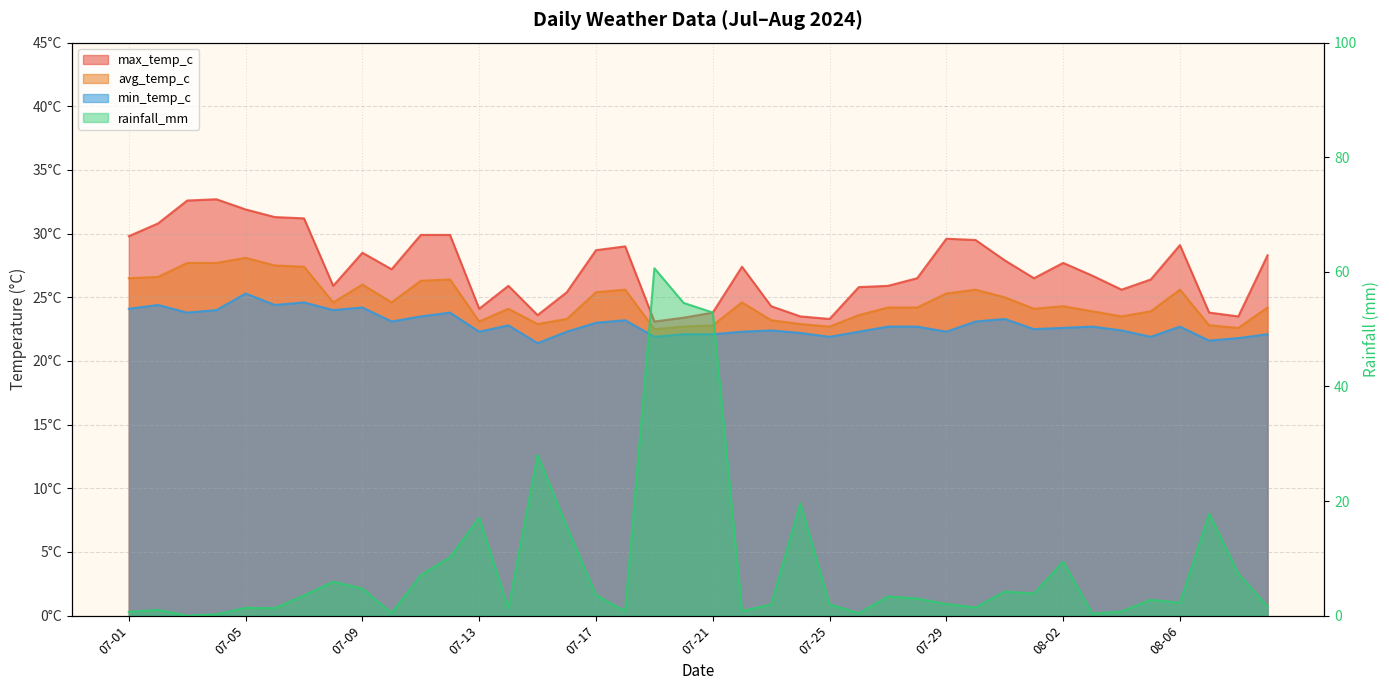

Reading left to right, extract all data points from this chart.

min_temp_c: 24.1	24.4	23.8	24.0	25.3	24.4	24.6	24.0	24.2	23.1	23.5	23.8	22.3	22.8	21.4	22.3	23.0	23.2	21.9	22.1	22.1	22.3	22.4	22.2	21.9	22.3	22.7	22.7	22.3	23.1	23.3	22.5	22.6	22.7	22.4	21.9	22.7	21.6	21.8	22.1
avg_temp_c: 26.5	26.6	27.7	27.7	28.1	27.5	27.4	24.6	26.0	24.6	26.3	26.4	23.1	24.1	22.9	23.3	25.4	25.6	22.5	22.7	22.8	24.6	23.2	22.9	22.7	23.6	24.2	24.2	25.3	25.6	25.0	24.1	24.3	23.9	23.5	23.9	25.6	22.8	22.6	24.2
max_temp_c: 29.8	30.8	32.6	32.7	31.9	31.3	31.2	25.9	28.5	27.2	29.9	29.9	24.1	25.9	23.6	25.4	28.7	29.0	23.1	23.4	23.8	27.4	24.3	23.5	23.3	25.8	25.9	26.5	29.6	29.5	27.9	26.5	27.7	26.7	25.6	26.4	29.1	23.8	23.5	28.3
rainfall_mm: 0.7	1.0	0.0	0.2	1.4	1.3	3.5	5.9	4.7	0.5	7.1	10.2	17.1	1.3	28.0	15.5	3.6	0.7	60.6	54.6	52.9	0.8	1.9	19.6	2.0	0.4	3.4	3.0	2.0	1.4	4.2	3.9	9.4	0.3	0.7	2.8	2.2	17.8	7.3	1.6